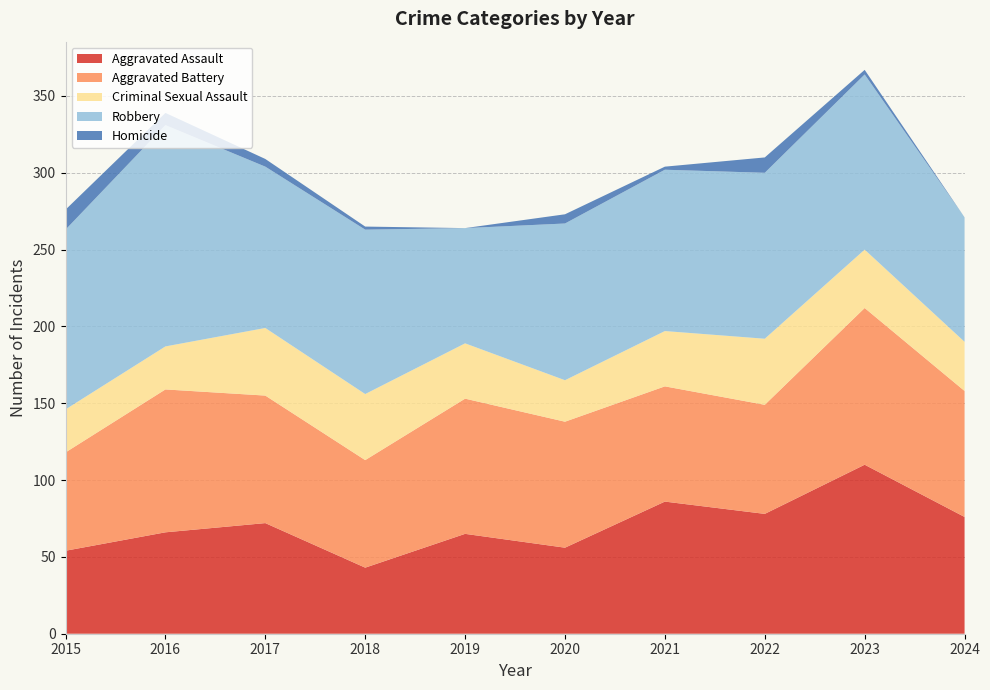

Reading left to right, list all the values displayed in this chart.

Aggravated Assault: 2015=54	2016=66	2017=72	2018=43	2019=65	2020=56	2021=86	2022=78	2023=110	2024=76
Aggravated Battery: 2015=64	2016=93	2017=83	2018=70	2019=88	2020=82	2021=75	2022=71	2023=102	2024=82
Criminal Sexual Assault: 2015=28	2016=28	2017=44	2018=43	2019=36	2020=27	2021=36	2022=43	2023=38	2024=32
Robbery: 2015=117	2016=144	2017=105	2018=107	2019=75	2020=102	2021=105	2022=108	2023=114	2024=81
Homicide: 2015=13	2016=8	2017=5	2018=2	2019=0	2020=6	2021=2	2022=10	2023=3	2024=0